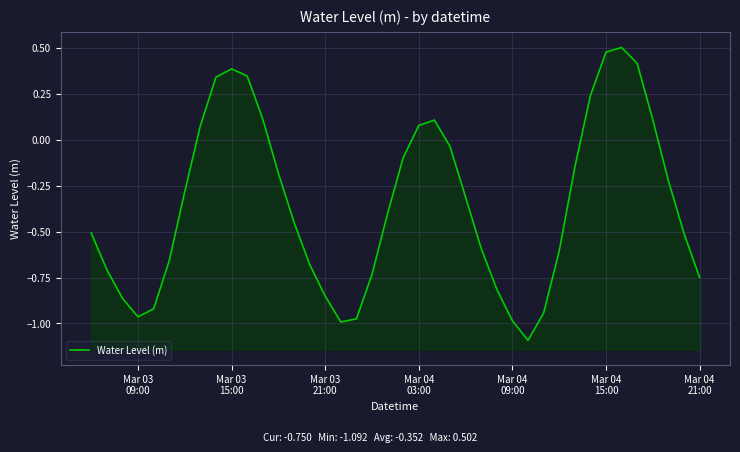

What position from the left is Mar 03
09:00?

1